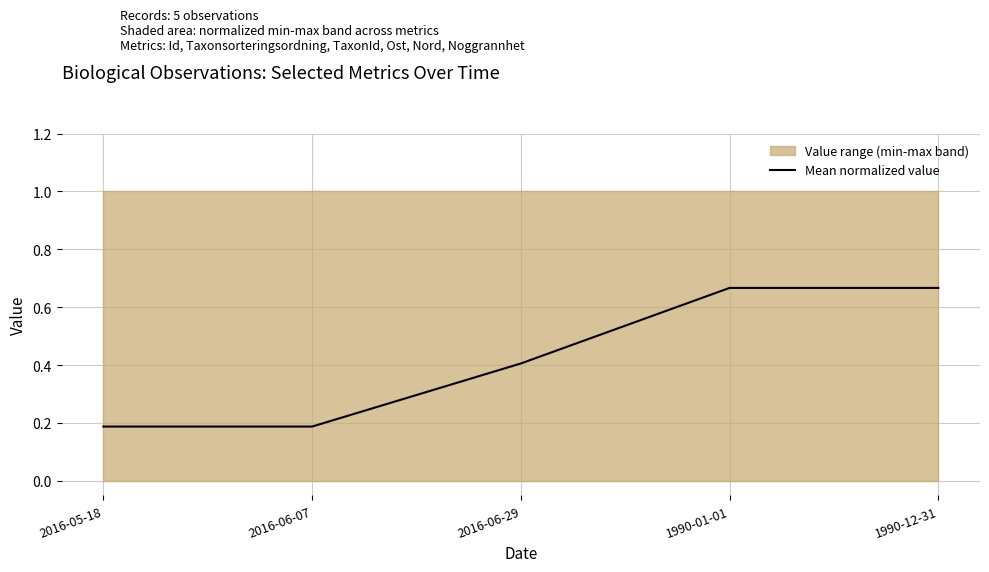

What is the greatest value displayed?

0.7